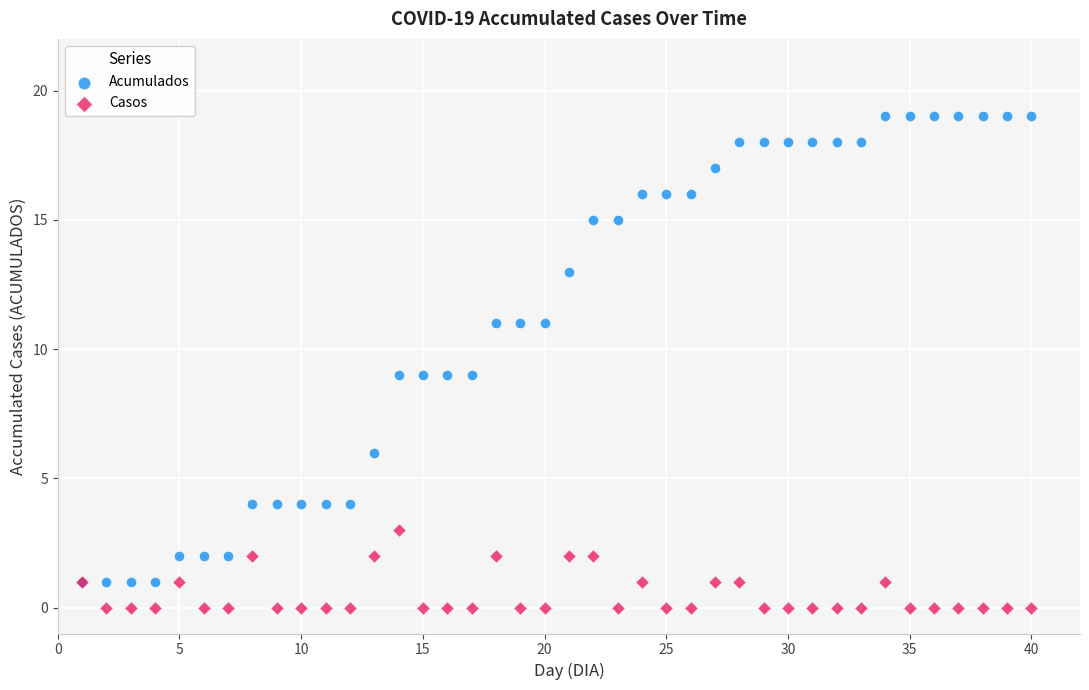

What are all the series names shown in the legend?

Acumulados, Casos